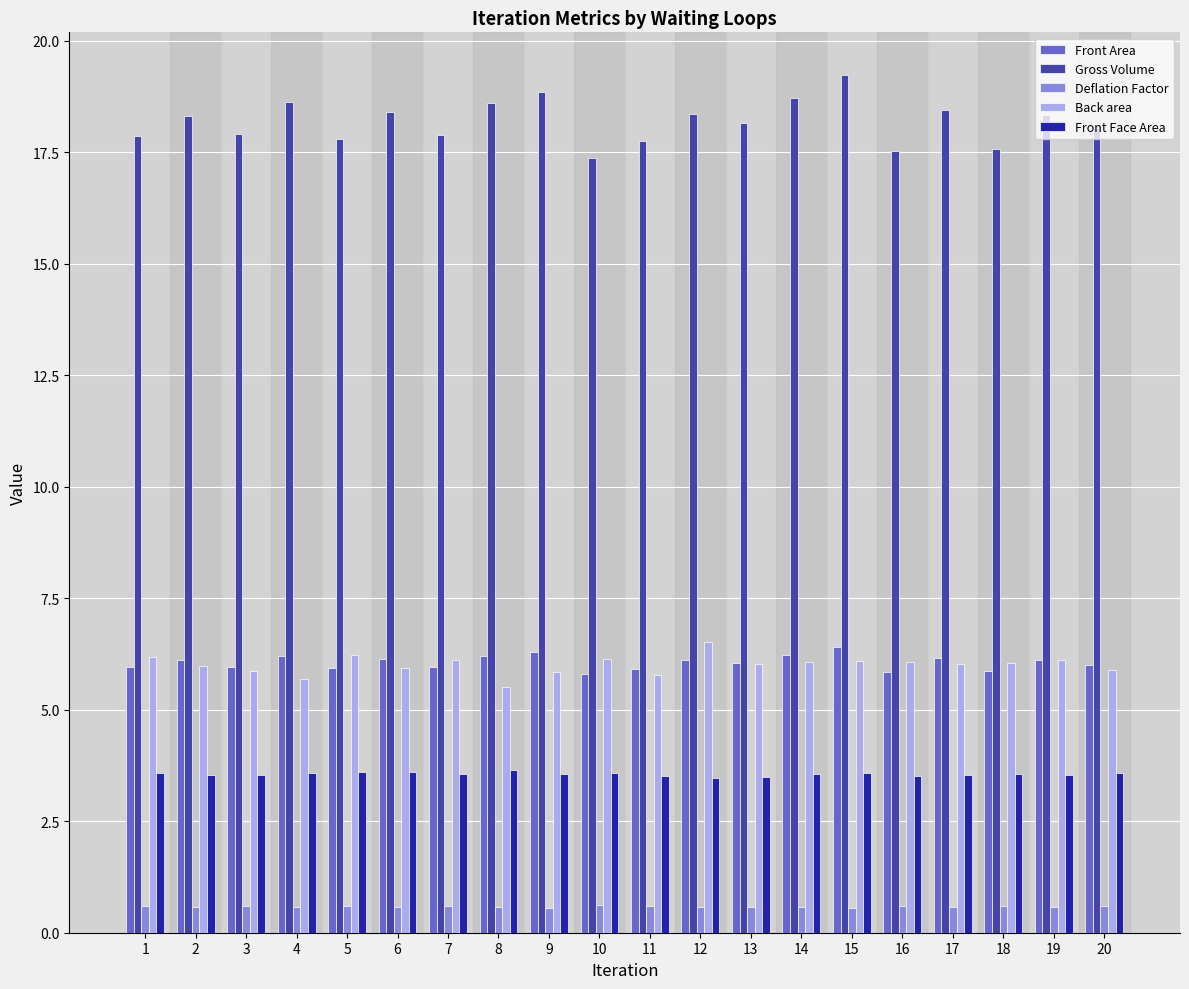

Which series changed the most between 6 and 20?

Gross Volume